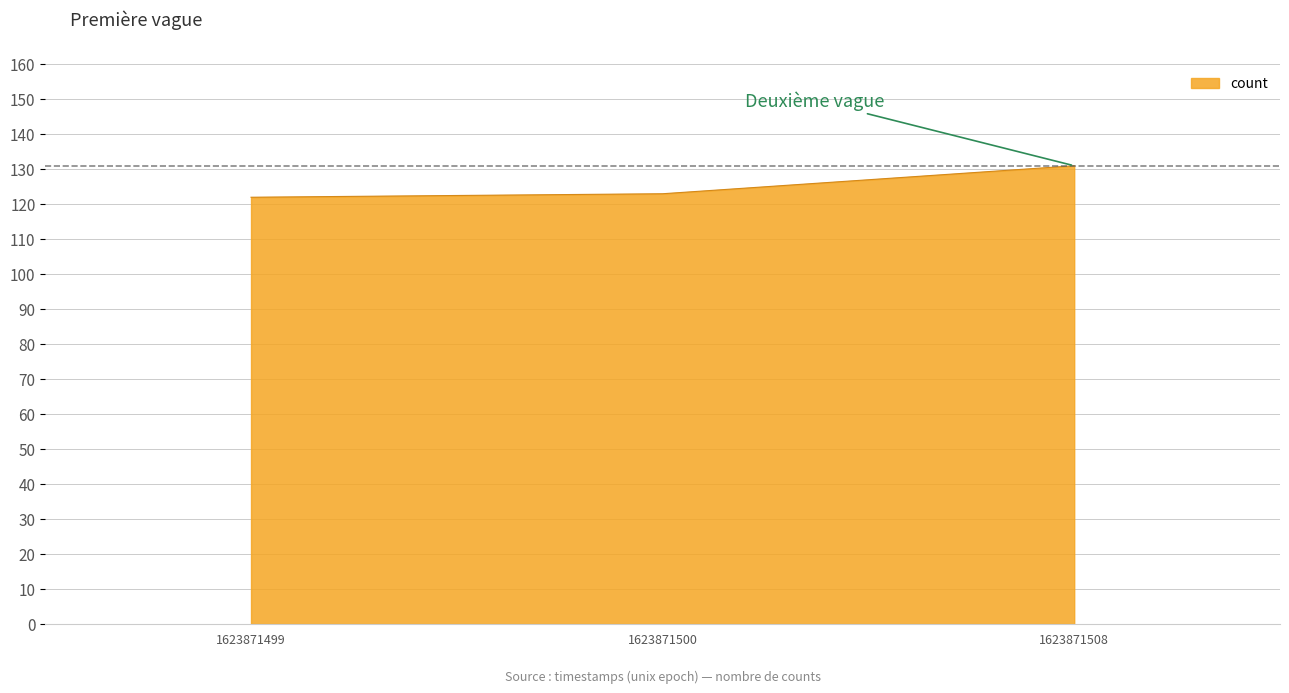

What is the difference between the values at 1623871500 and 1623871508?

8